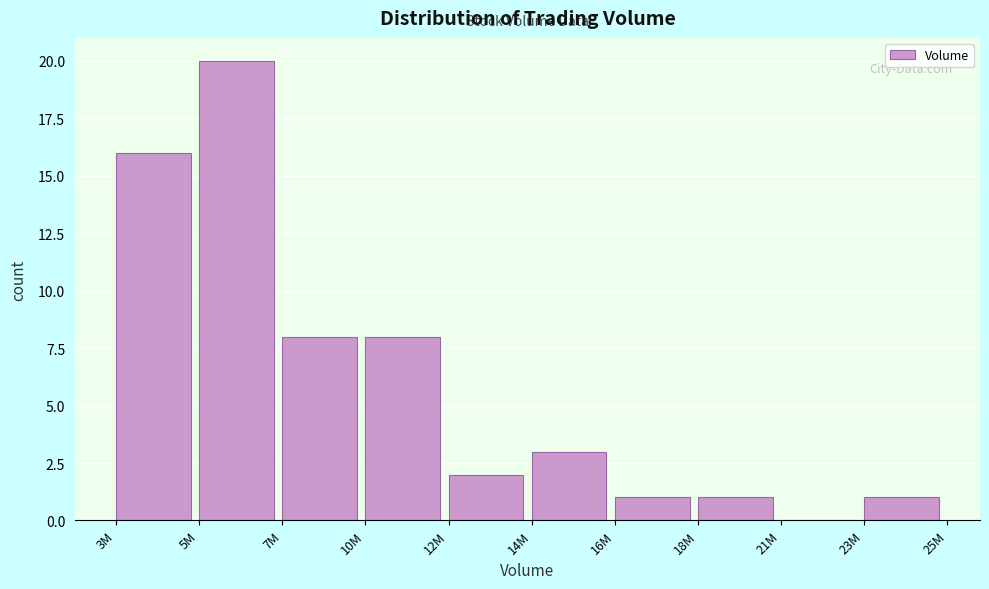

Reading right to left, list all the values displayed in this chart.

23M=1	21M=0	18M=1	16M=1	14M=3	12M=2	10M=8	7M=8	5M=20	3M=16